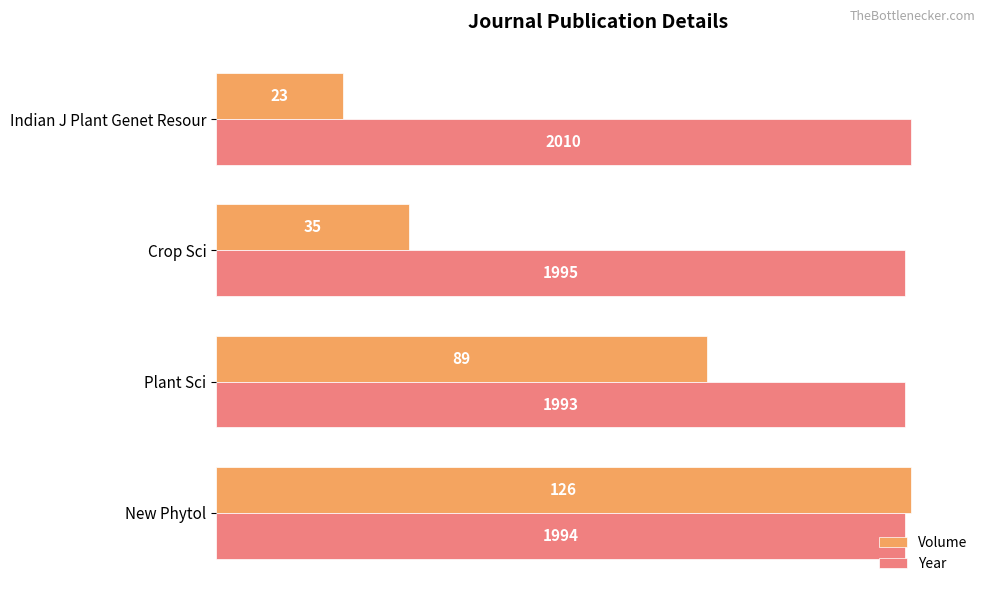

What are all the series names shown in the legend?

Volume, Year